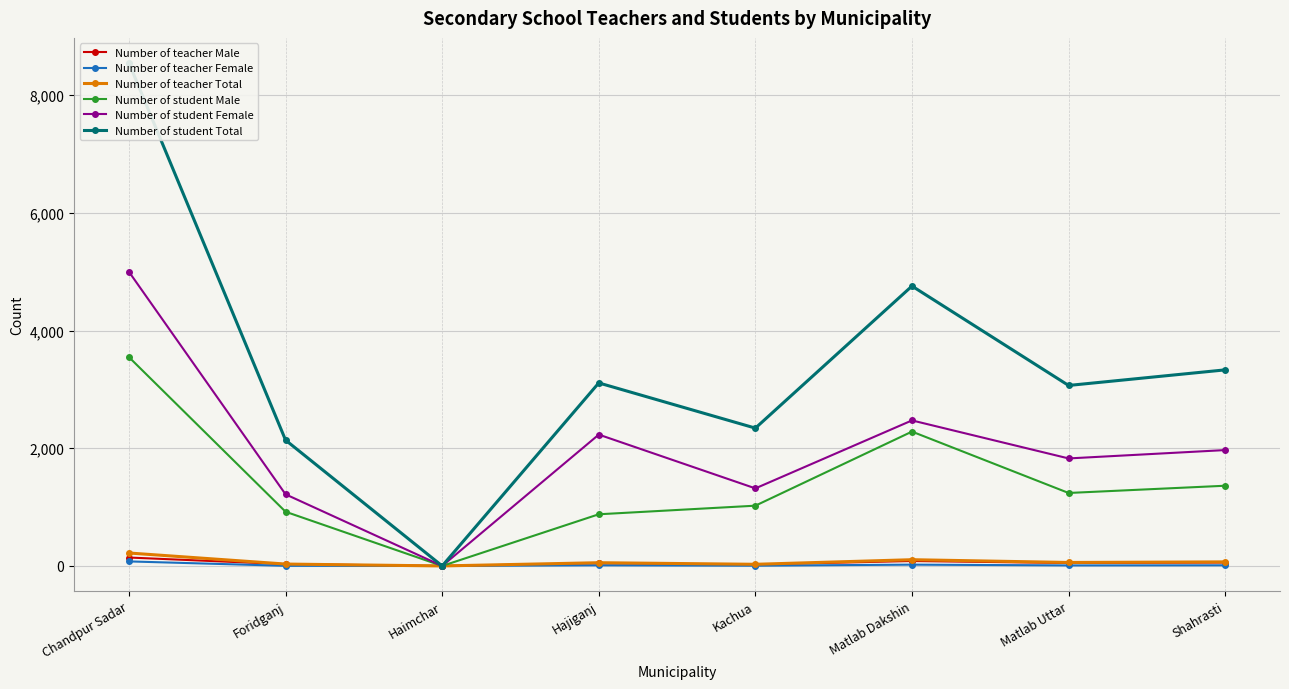

What is the label of the 6th point from the right?

Haimchar